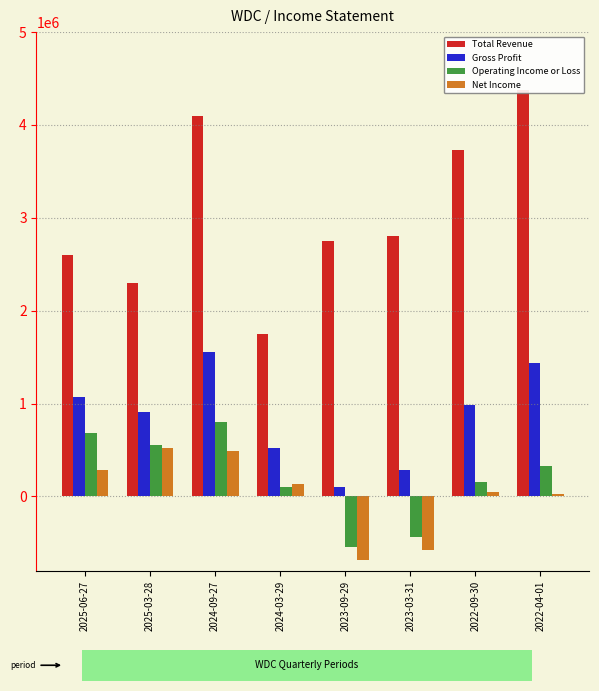

Reading left to right, what are all the values shown in this chart?

Total Revenue: 2605000	2294000	4095000	1752000	2750000	2803000	3736000	4381000
Gross Profit: 1067000	912000	1560000	519000	99000	286000	981000	1436000
Operating Income or Loss: 688000	559000	799000	100000	-539000	-432000	158000	324000
Net Income: 282000	520000	493000	135000	-685000	-571000	47000	25000